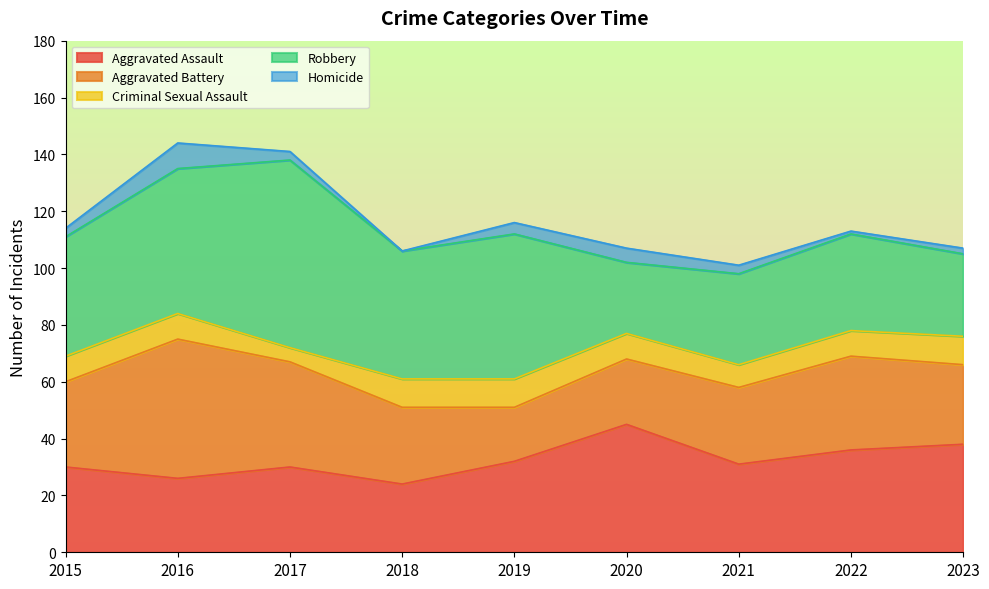

Which series has the largest range (max minus min)?

Robbery